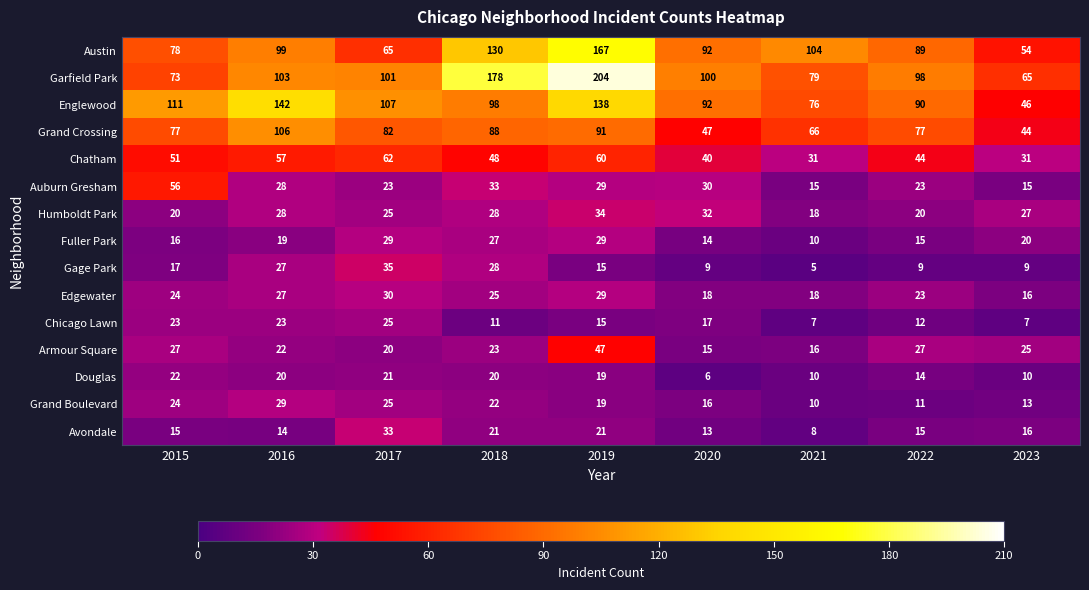

What is the maximum value for Englewood?

142